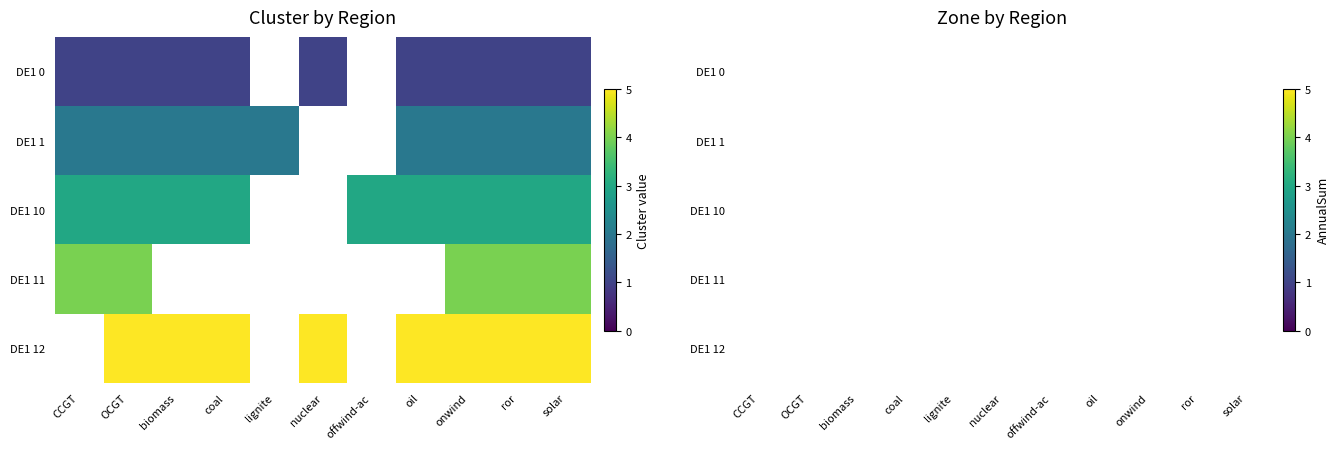

Rank the series by their maximum value, from lowest to highest.

DE1 0, DE1 1, DE1 10, DE1 11, DE1 12